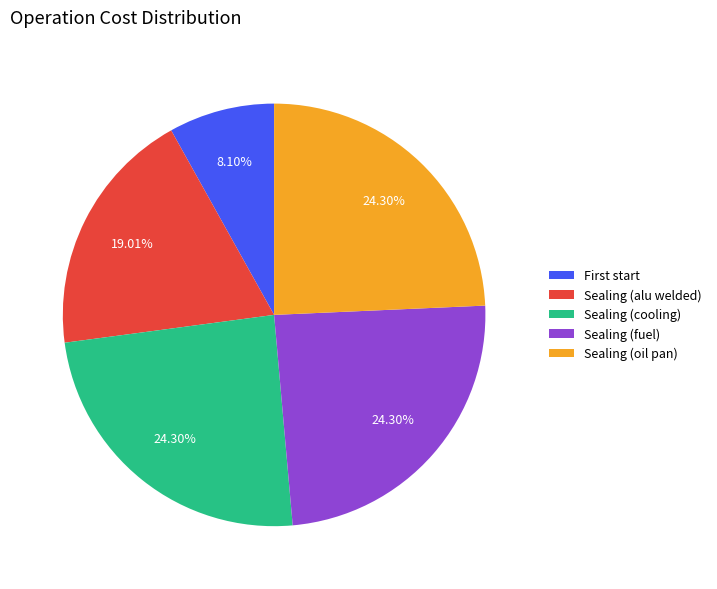

To the nearest percent, what is the combined percentage of Sealing (fuel) and Sealing (cooling)?

49%